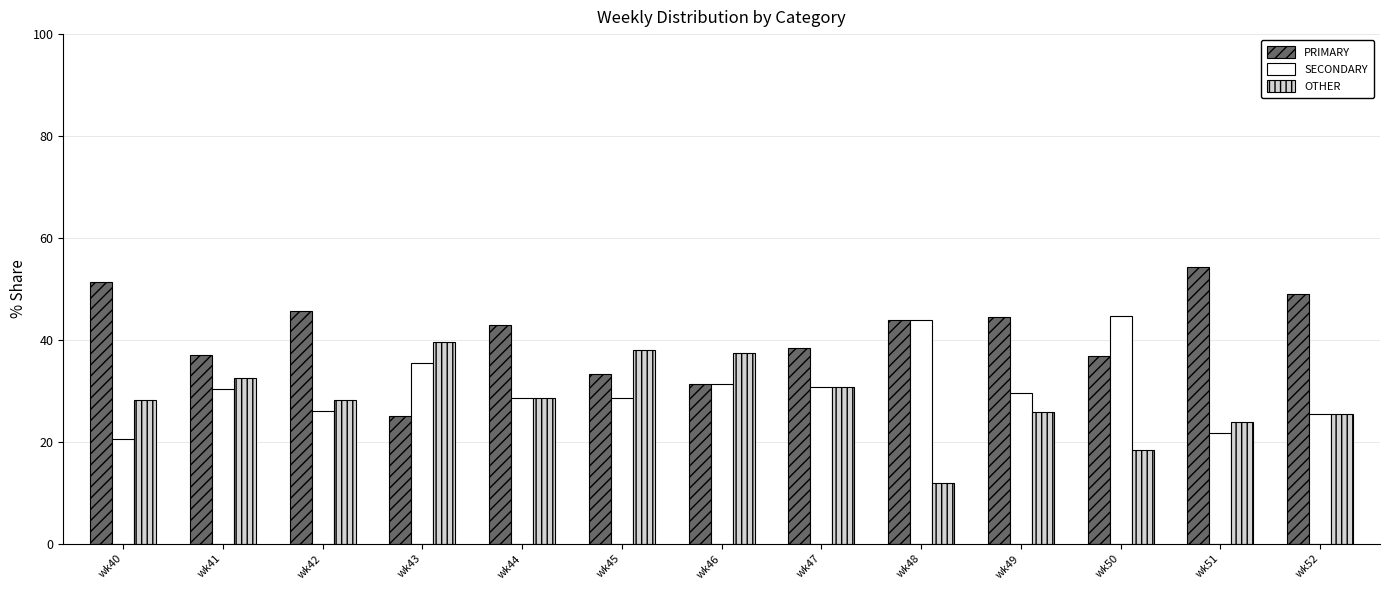

Are the bars horizontal?

No